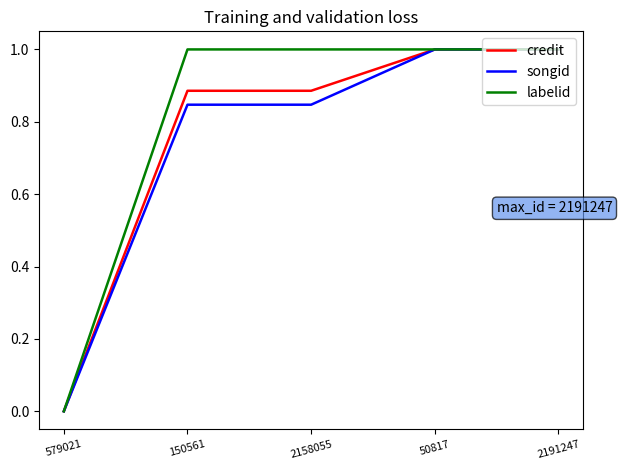

What position from the left is 2158055?

3